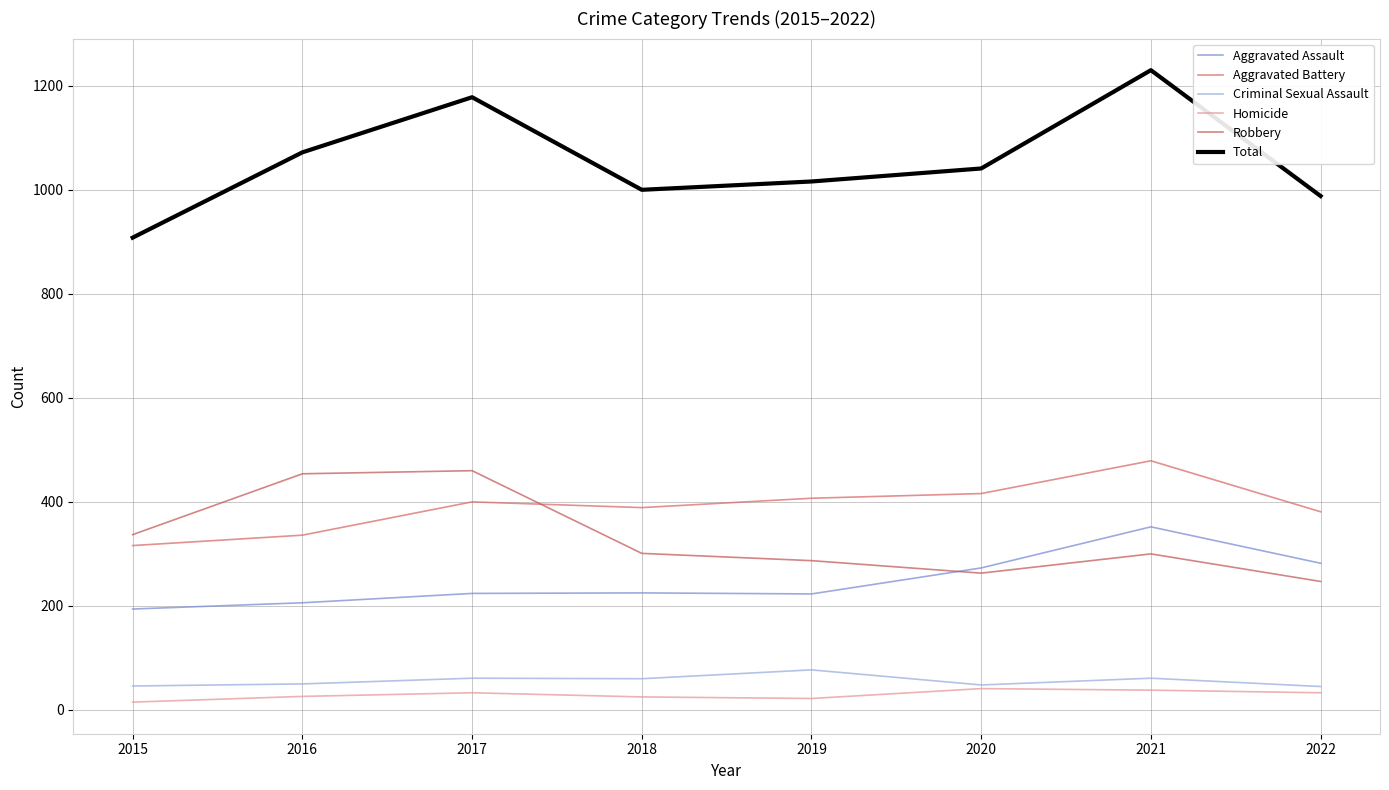

What is the difference between the highest and lowest values at 2019?

994